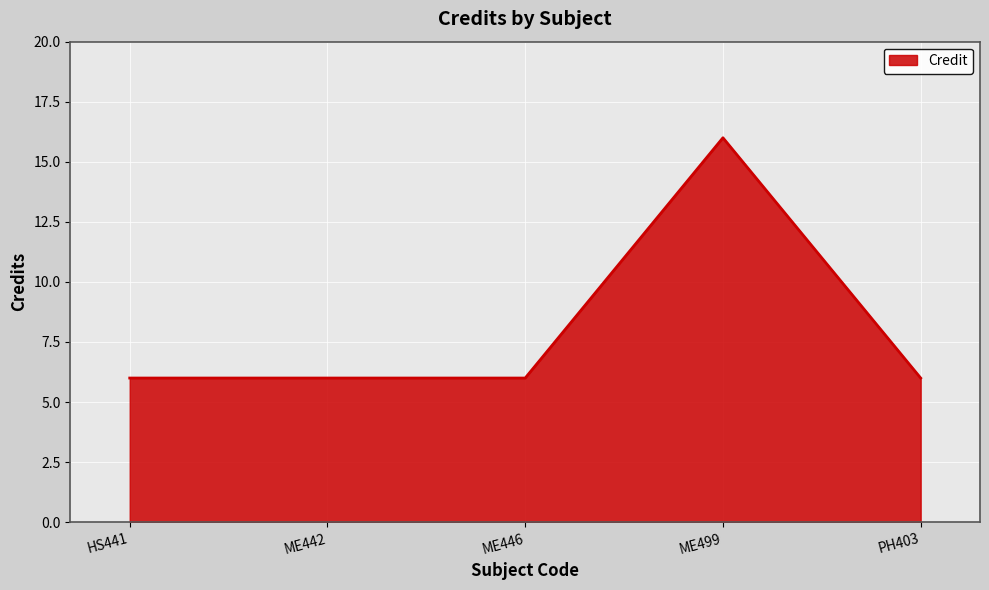

What position from the left is PH403?

5